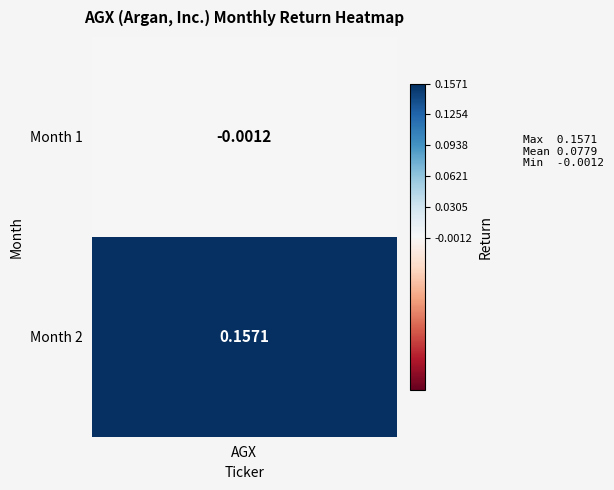

Reading right to left, transcribe all the data shown in this chart.

1=0.2	0=-0.0